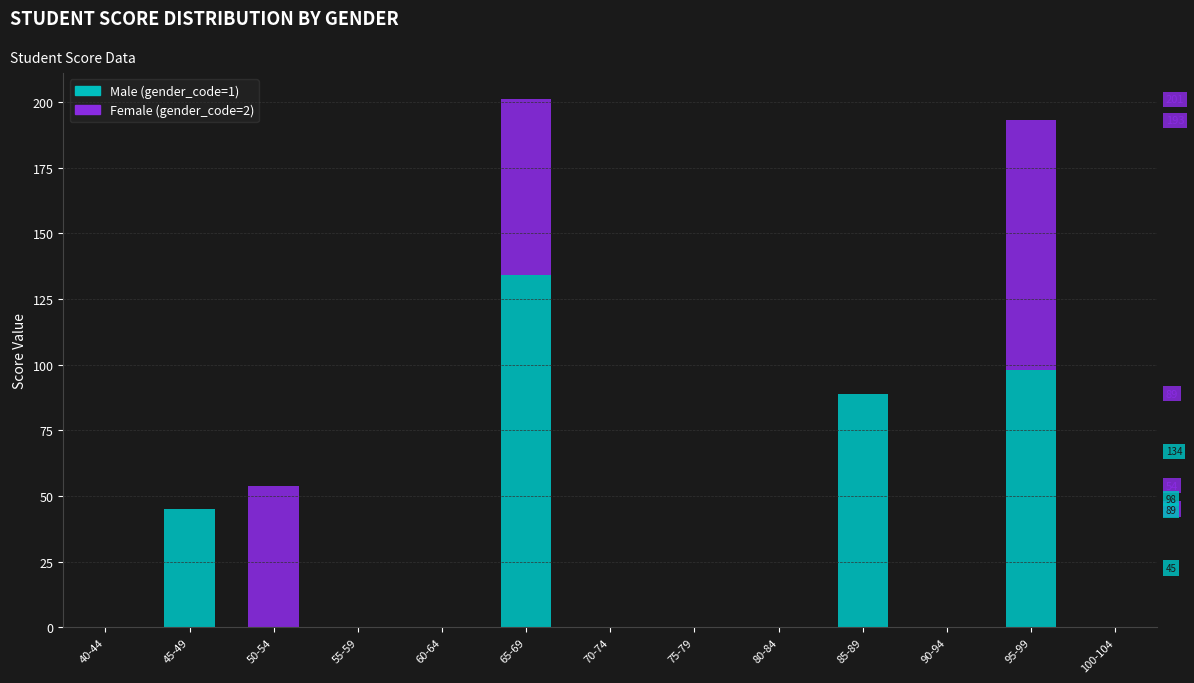

Reading right to left, list the values for the Male (gender_code=1) series.

100-104=0	95-99=98	90-94=0	85-89=89	80-84=0	75-79=0	70-74=0	65-69=134	60-64=0	55-59=0	50-54=0	45-49=45	40-44=0